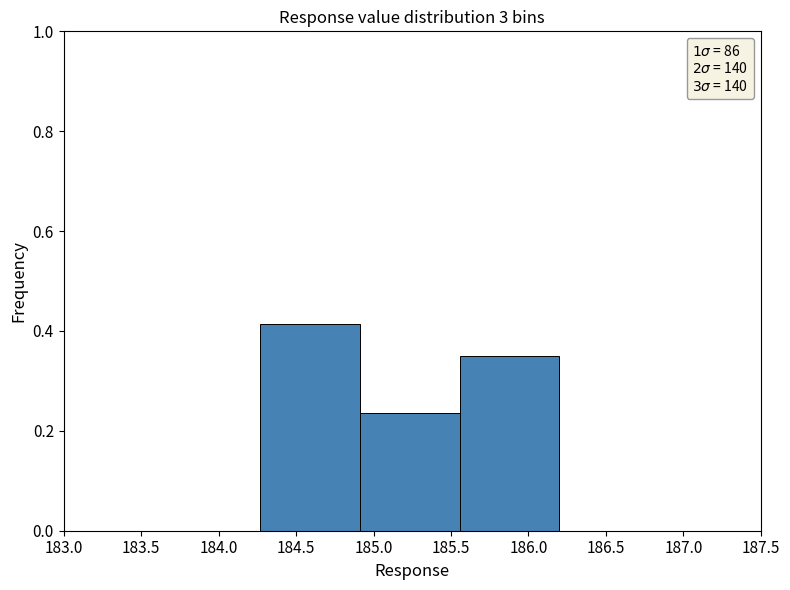

How tall is the bar that spans 185.55 to 186.20 on the x-axis? Neither the bar edges nor the heights are printed on the chart, so give them approximately, as read against the axes.

0.36